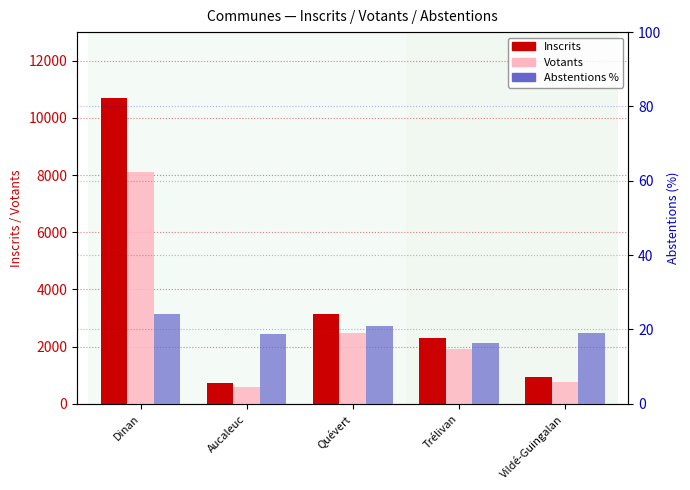

Where is Abstentions % nearest to the value 20?

Quévert